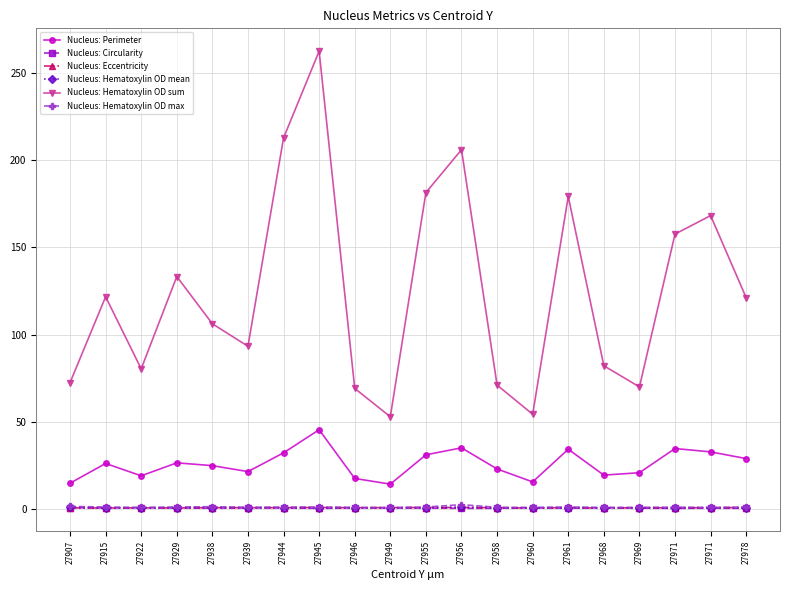

Where is the first local maximum for Nucleus: Eccentricity?

27922